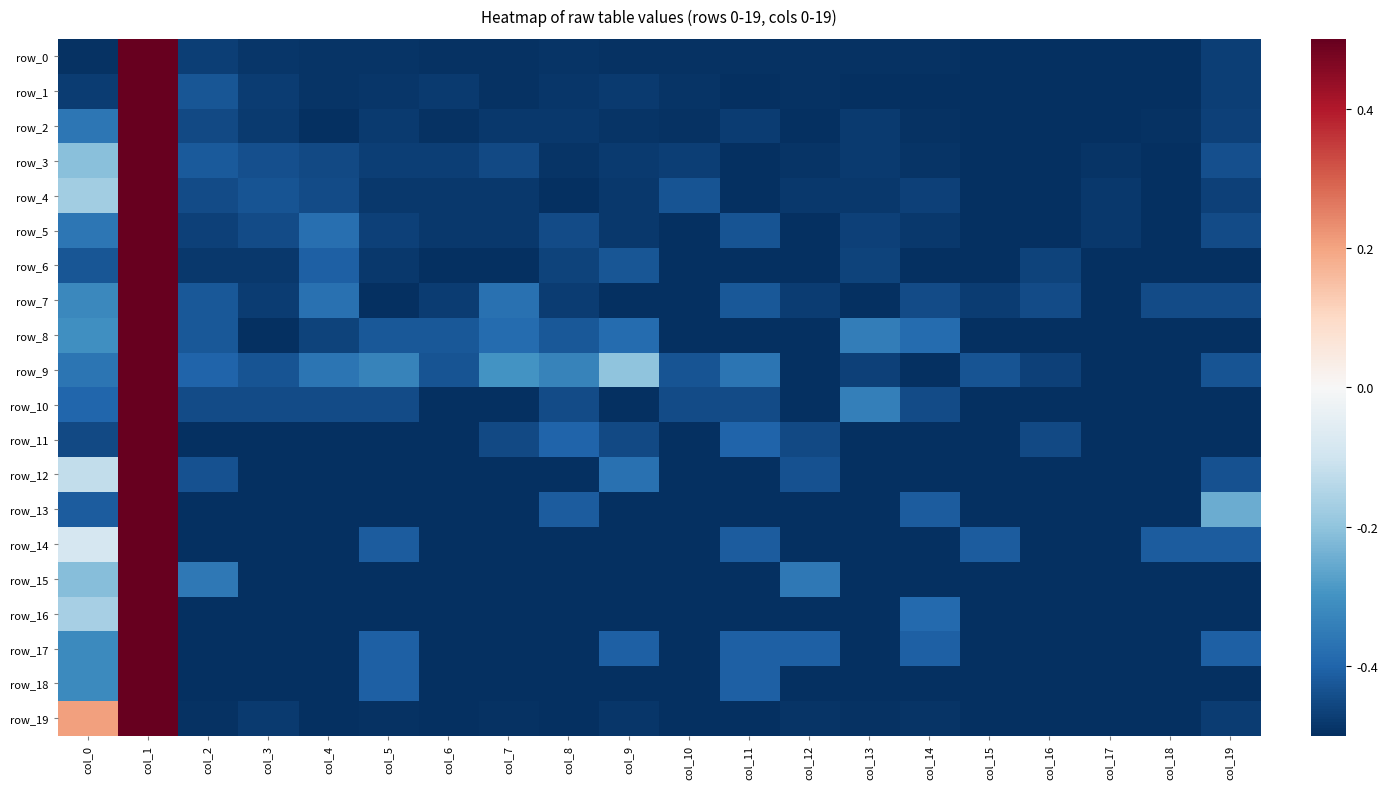

Read the row_9 value at col_8.

-0.3